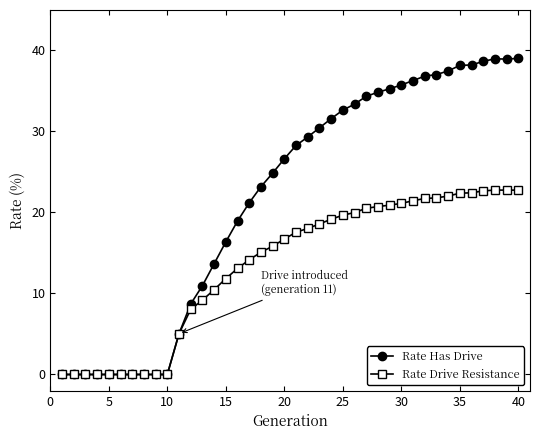

What is the difference between the maximum and minimum values in the Rate Drive Resistance series?

22.8